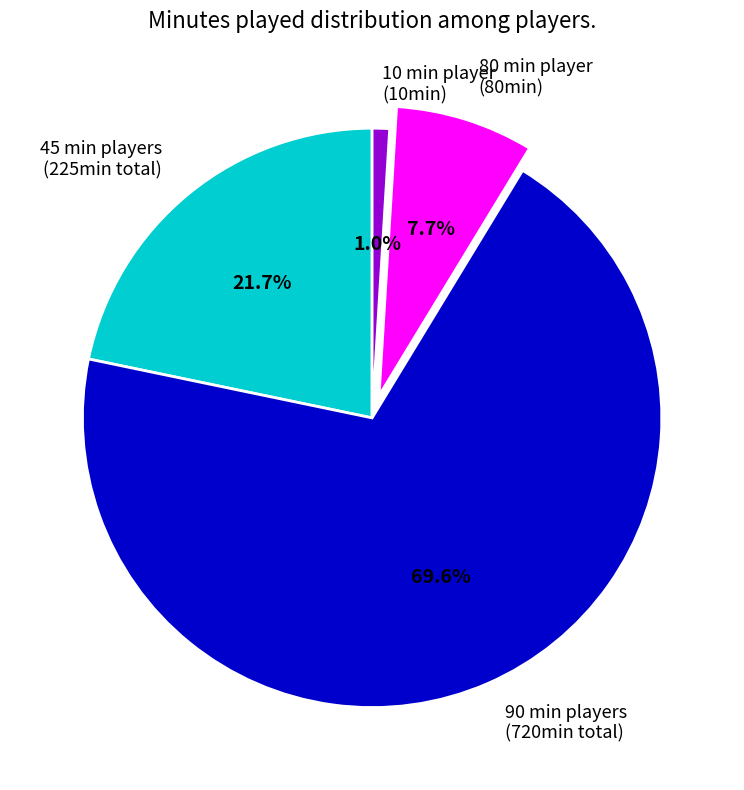

Rank the categories by value from highest to lowest.

90 min players (720min total), 45 min players (225min total), 80 min player (80min), 10 min player (10min)